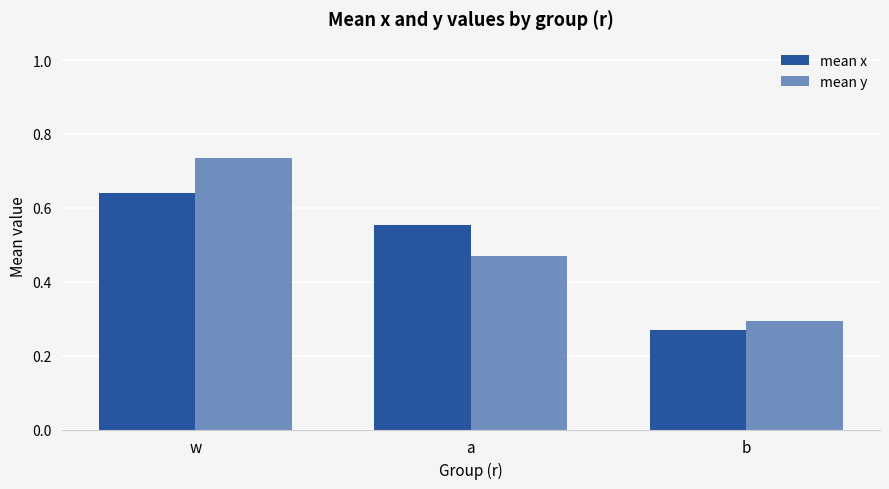

Reading left to right, transcribe all the data shown in this chart.

mean x: w=0.6	a=0.6	b=0.3
mean y: w=0.7	a=0.5	b=0.3